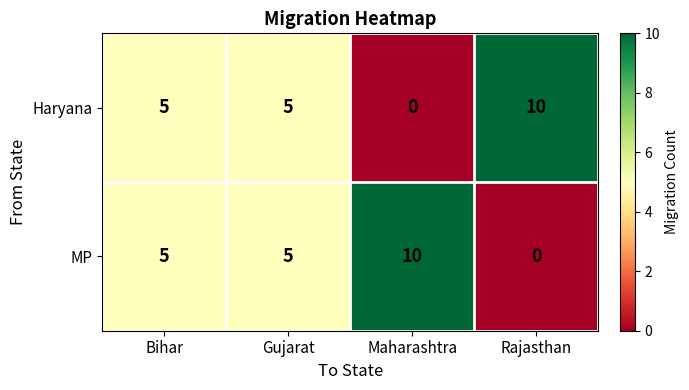

The Haryana series shows 5 at Gujarat. True or false?

True